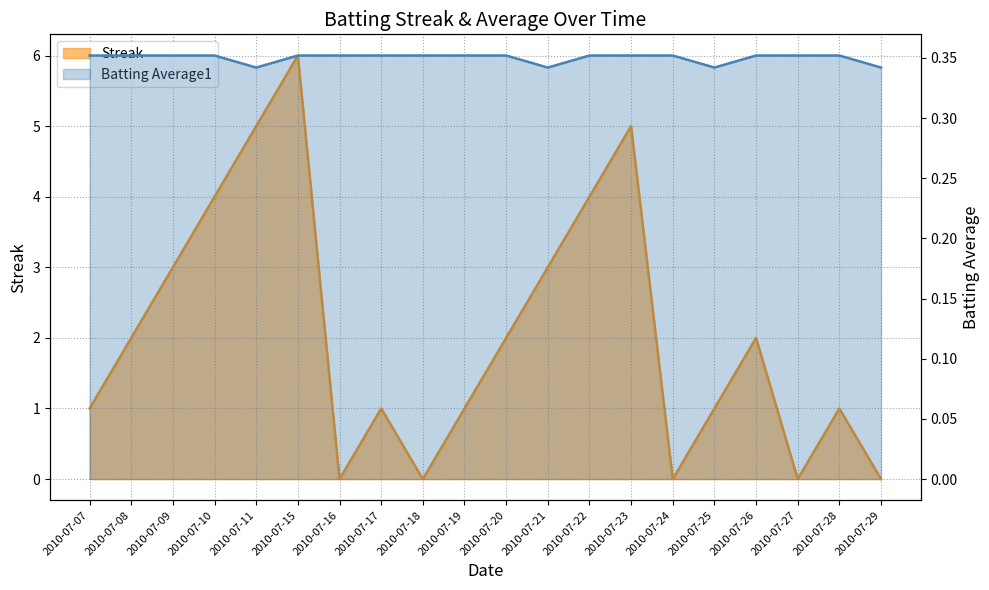

At 2010-07-23, list the series in order from smallest to largest.

Batting Average1, Streak